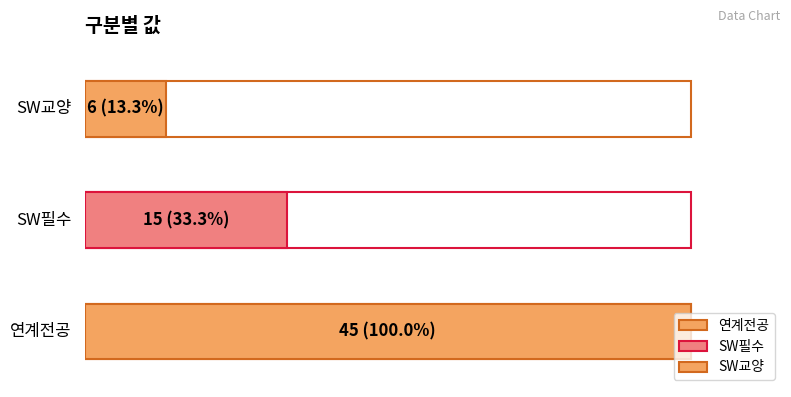

List the labels in order of value, smallest first.

SW교양, SW필수, 연계전공